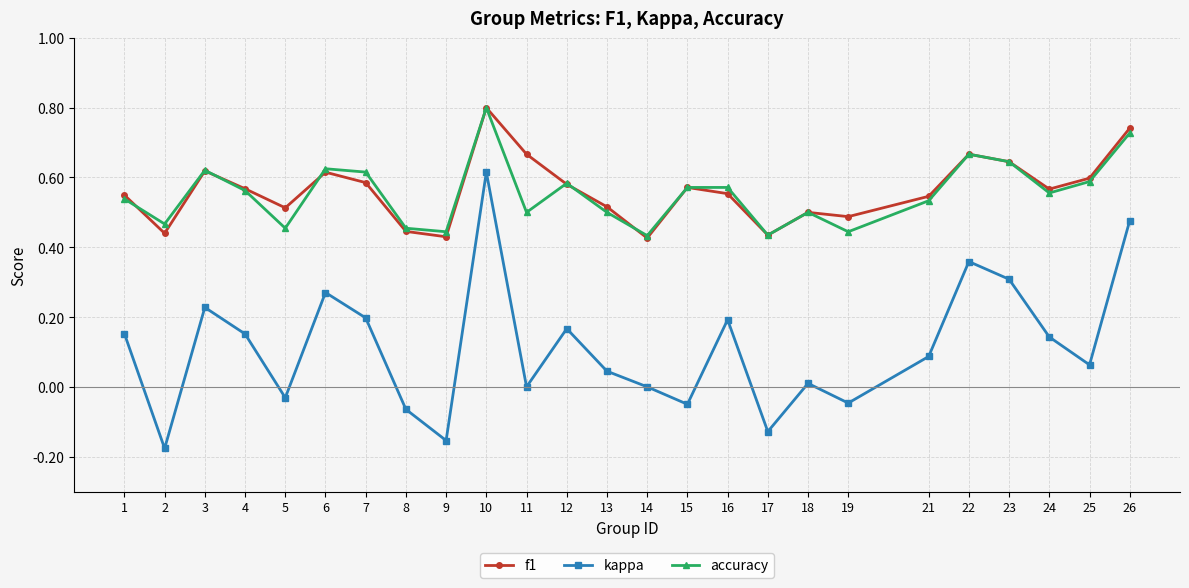

The accuracy series shows 0.5 at 5. True or false?

True